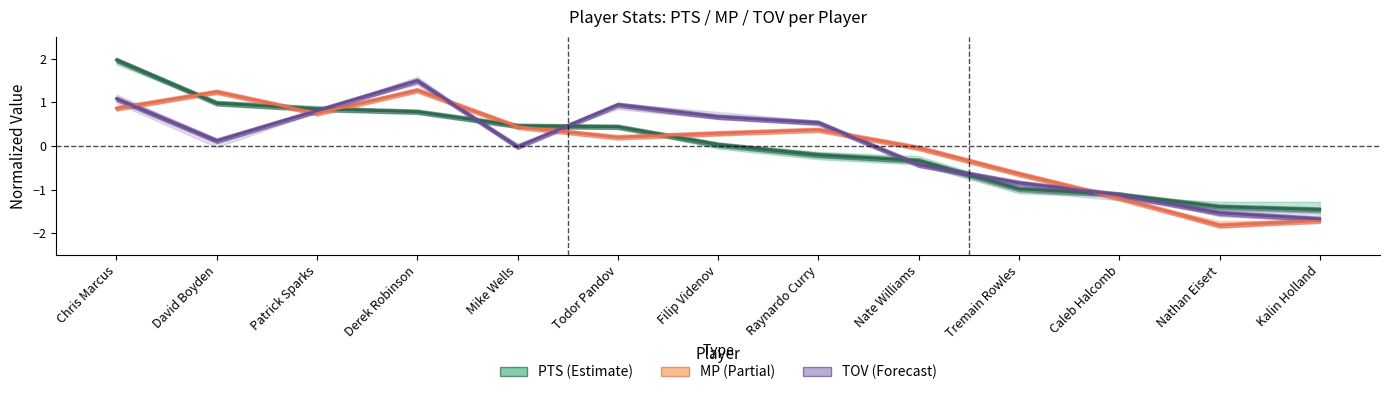

At how many categories does at least one series exceed 0?

8